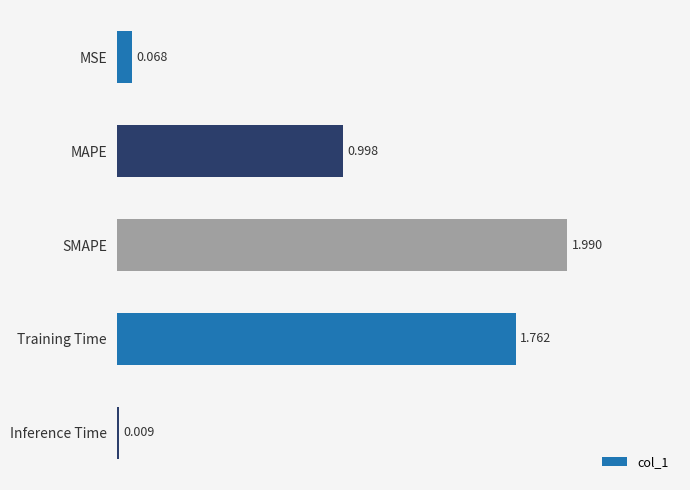

Where is the data nearest to the value 0?

Inference Time